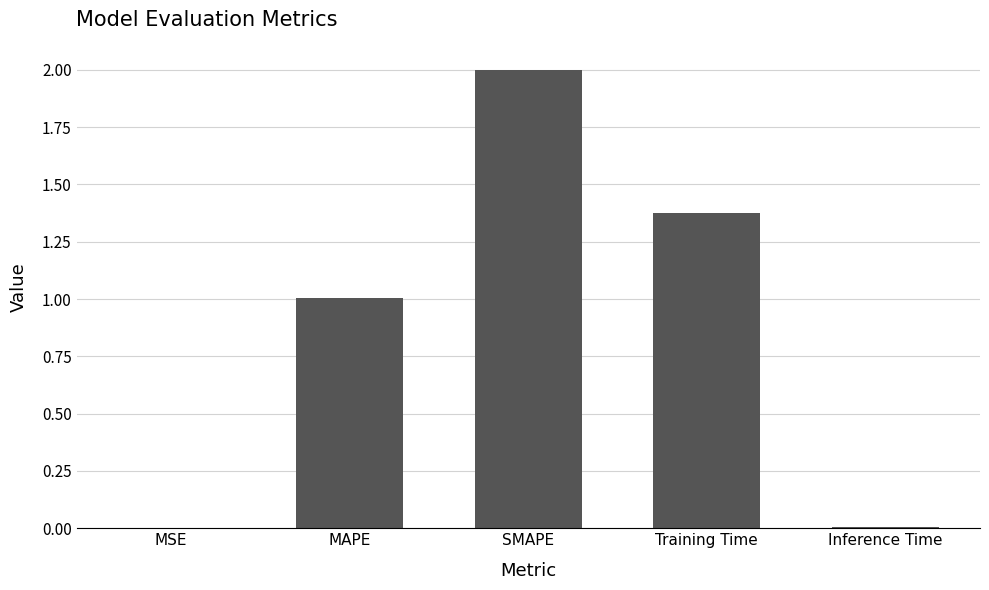

Does the chart contain stacked bars?

No